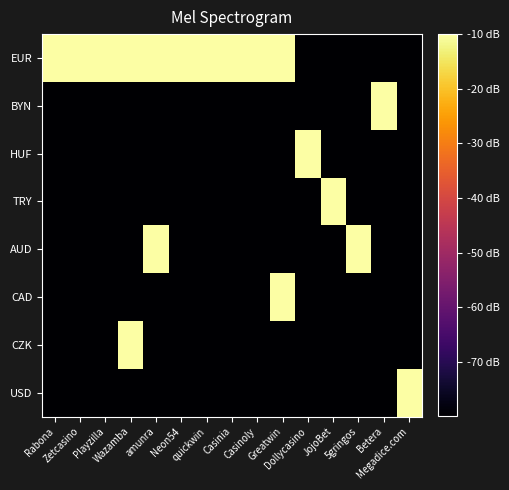

What is the spread (max minus min) of values at Rabona?

75.5